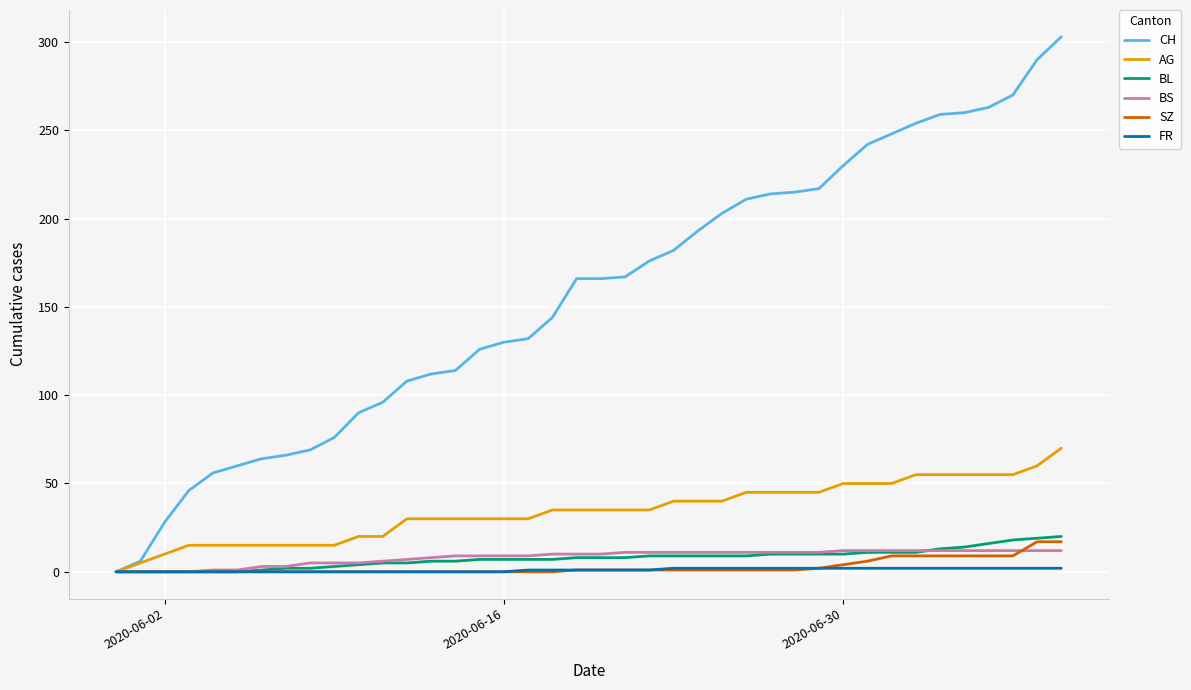

Which series has the largest total across all categories?

CH